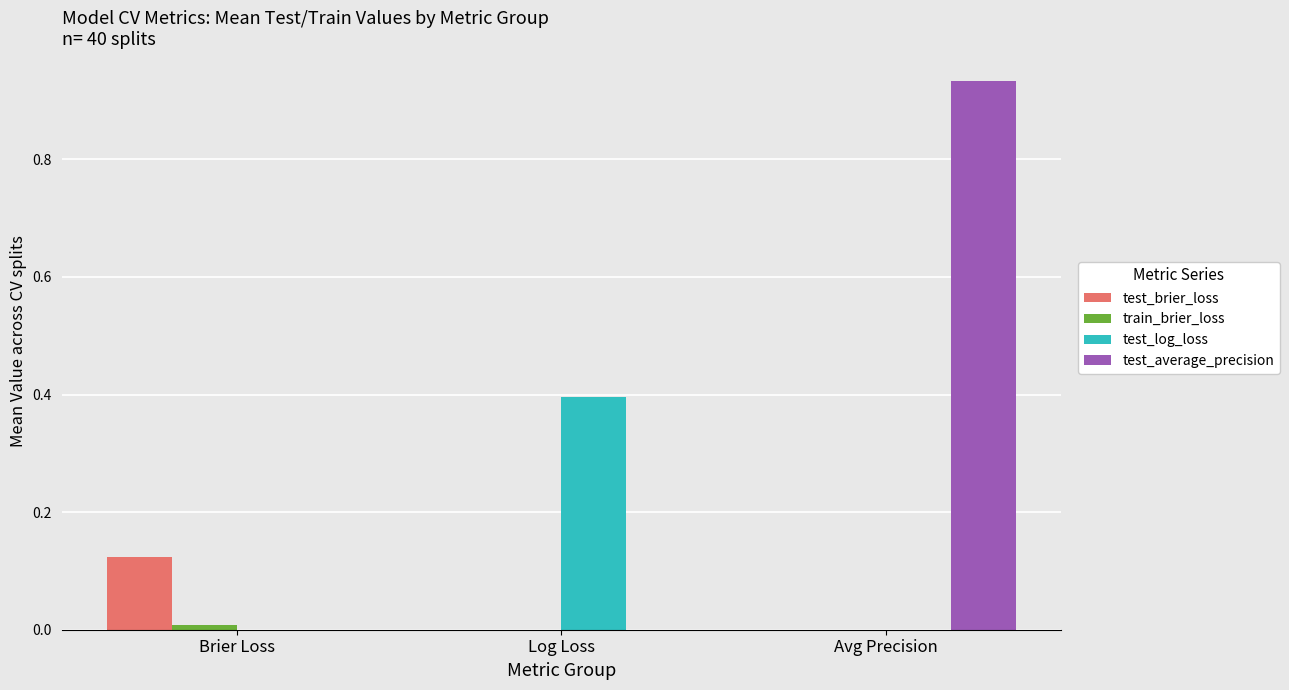

Which category has the highest value across all series?

Avg Precision